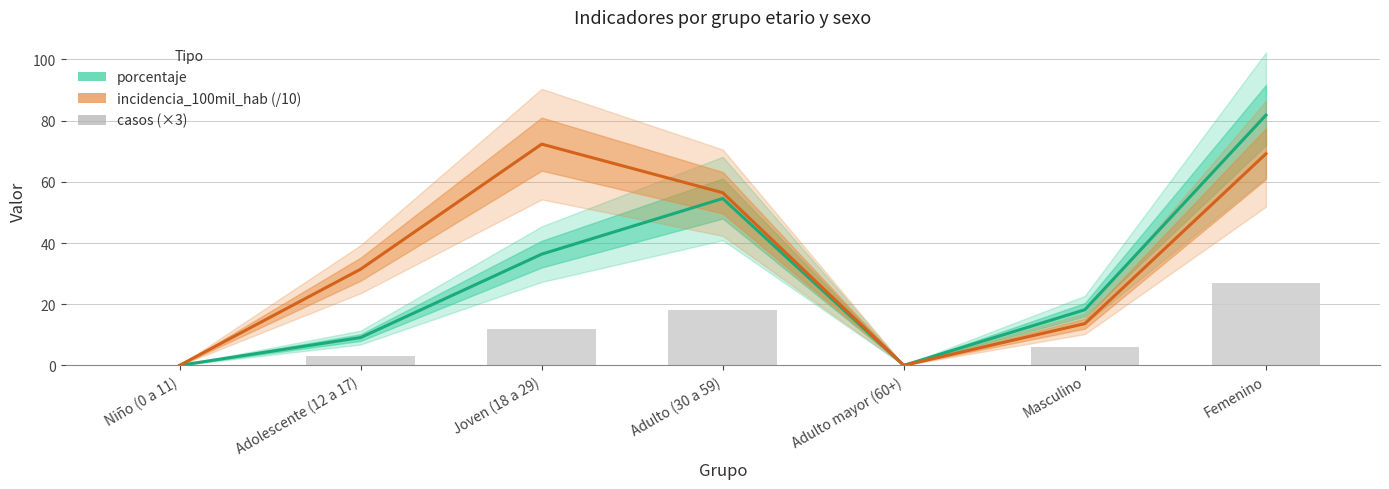

List the labels in order of casos (×3) value, smallest first.

Niño (0 a 11), Adulto mayor (60+), Adolescente (12 a 17), Masculino, Joven (18 a 29), Adulto (30 a 59), Femenino